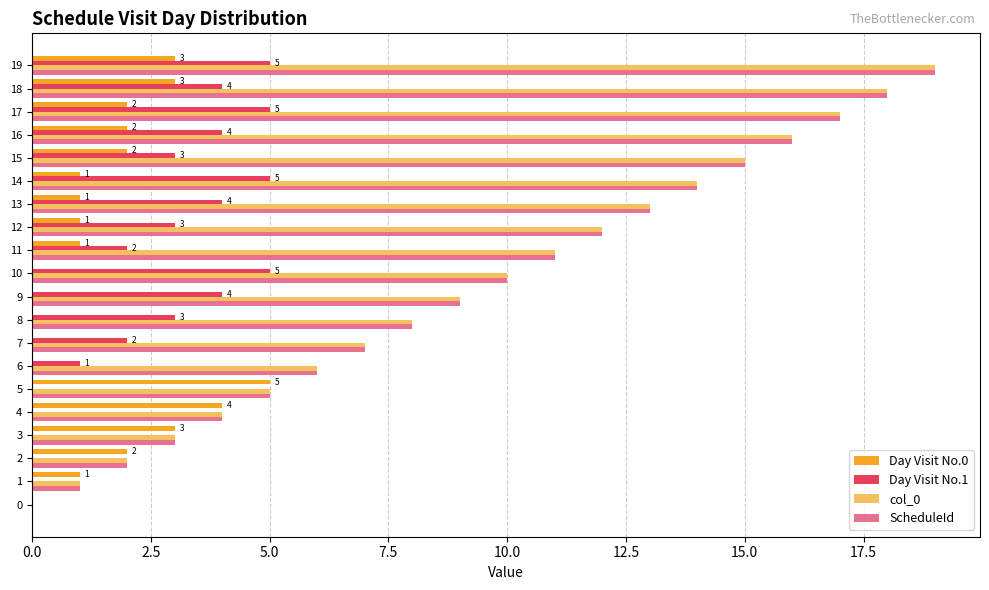

How many distinct data groups are displayed?

4